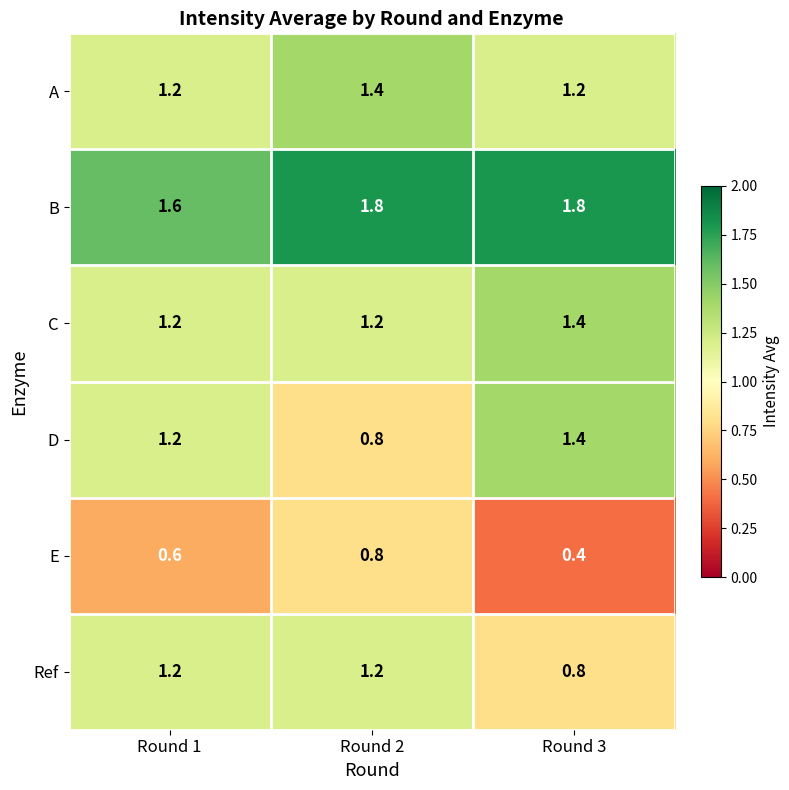

Read the B value at Round 2.

1.8